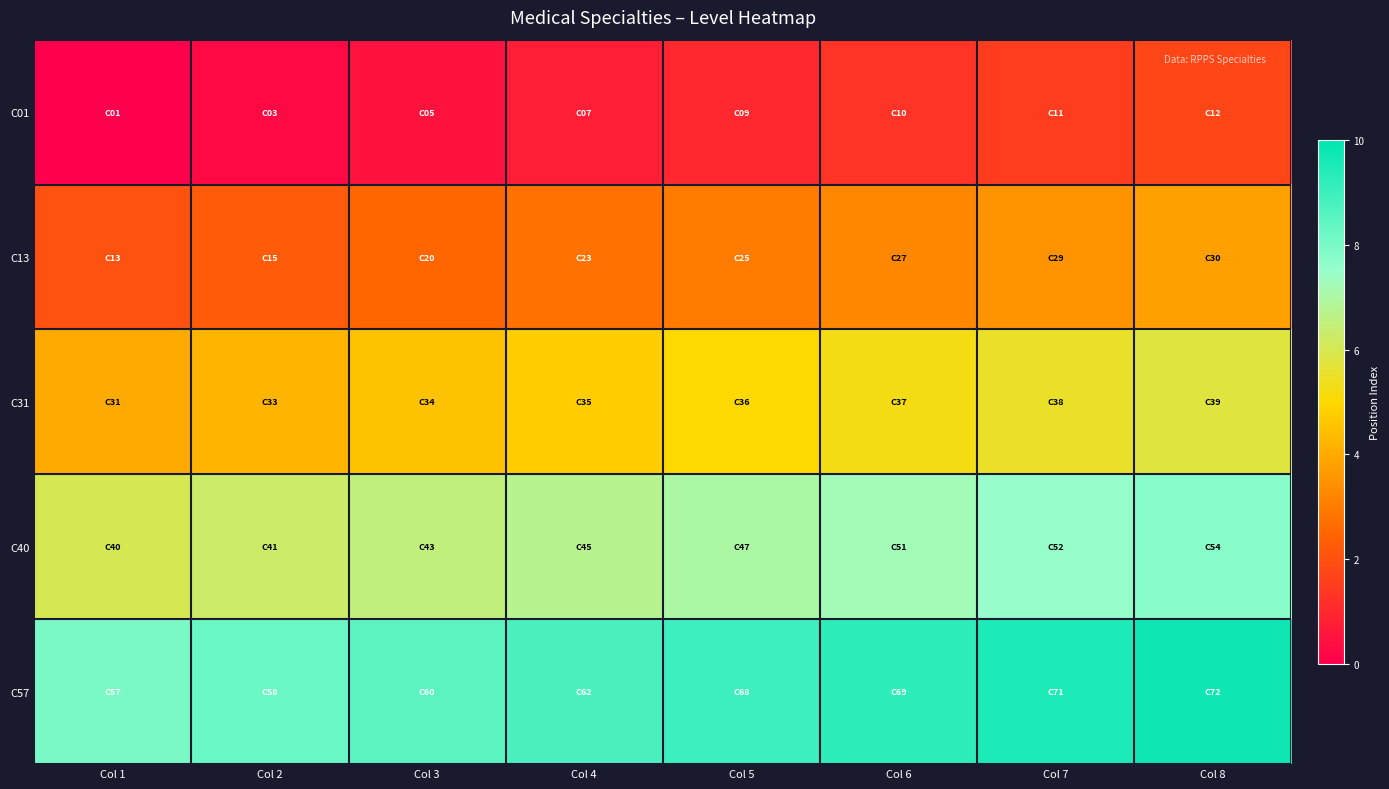

Which has a higher value, Col 1 or Col 7?

Col 7